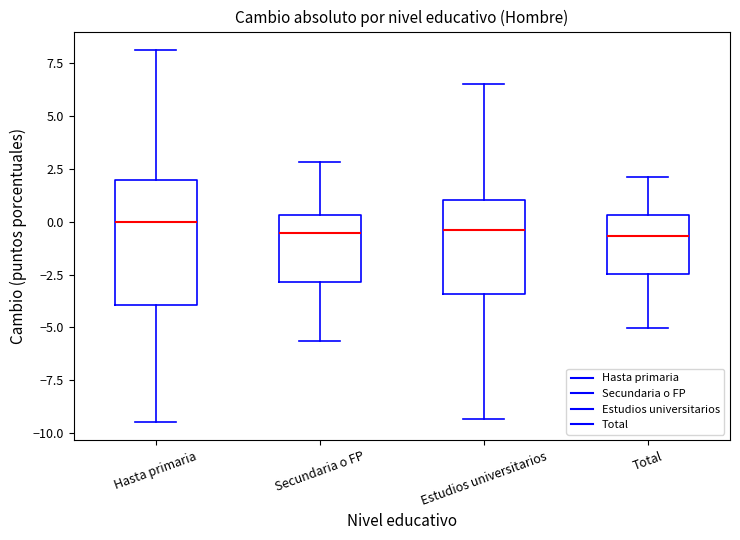

Reading left to right, read every box against the y-axis: the position of its median line, the range the box covers, and the ends of its whiskers. The values are not printed on the chart, so give them approximately, as read against the axis.

Hasta primaria: median 0.0, box -4.0 to 2.0, whiskers -9.5 to 8.0
Secundaria o FP: median -0.5, box -3.0 to 0.5, whiskers -5.5 to 3.0
Estudios universitarios: median -0.5, box -3.5 to 1.0, whiskers -9.5 to 6.5
Total: median -0.5, box -2.5 to 0.5, whiskers -5.0 to 2.0